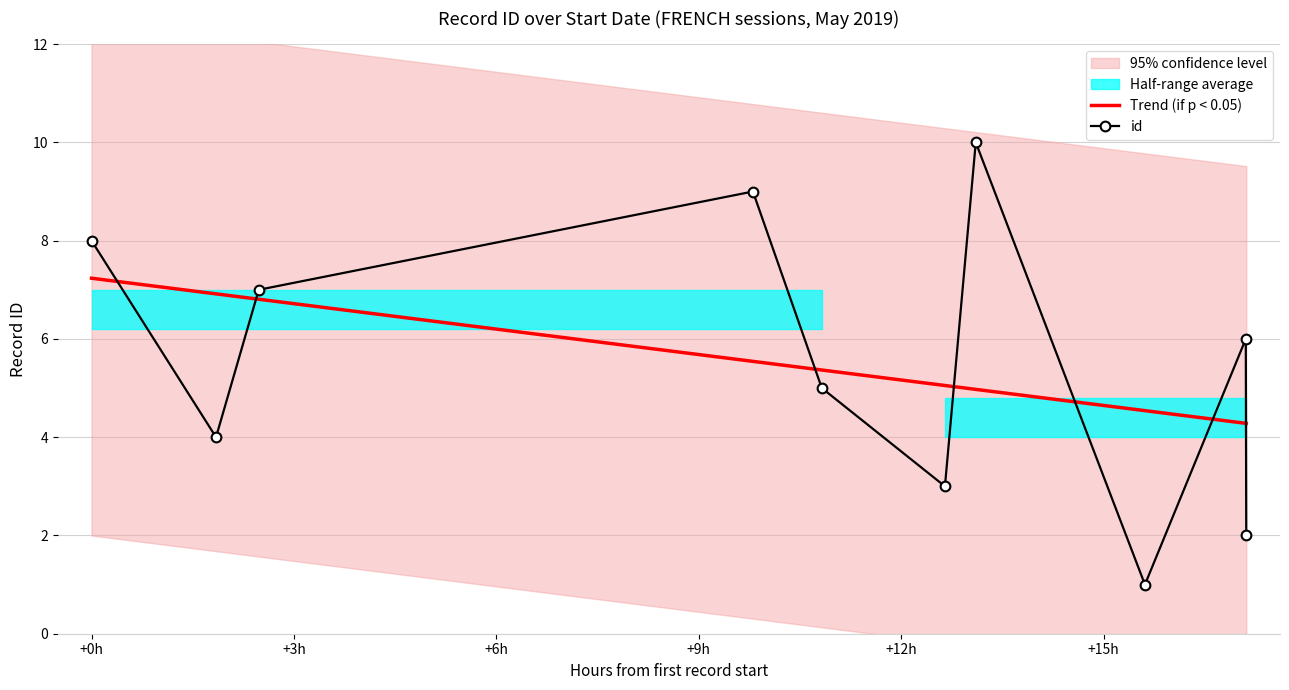

How many times do id and Trend (if p < 0.05) cross each other?

7